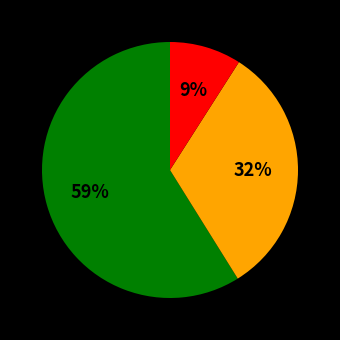

Is there a majority slice in this chart?

Yes